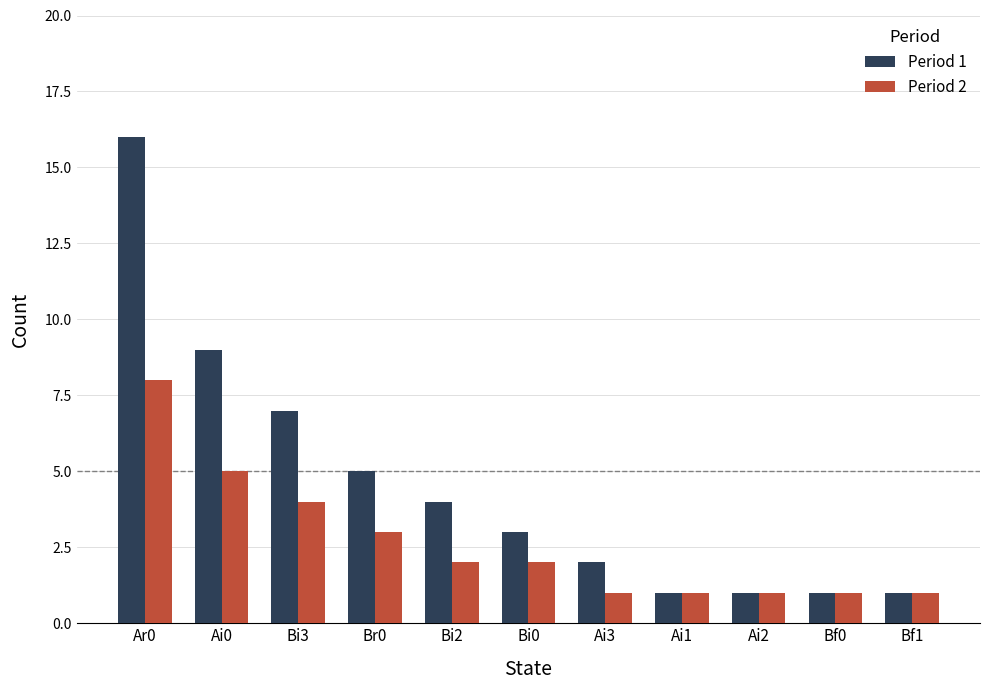

What position from the right is Bi0?

6